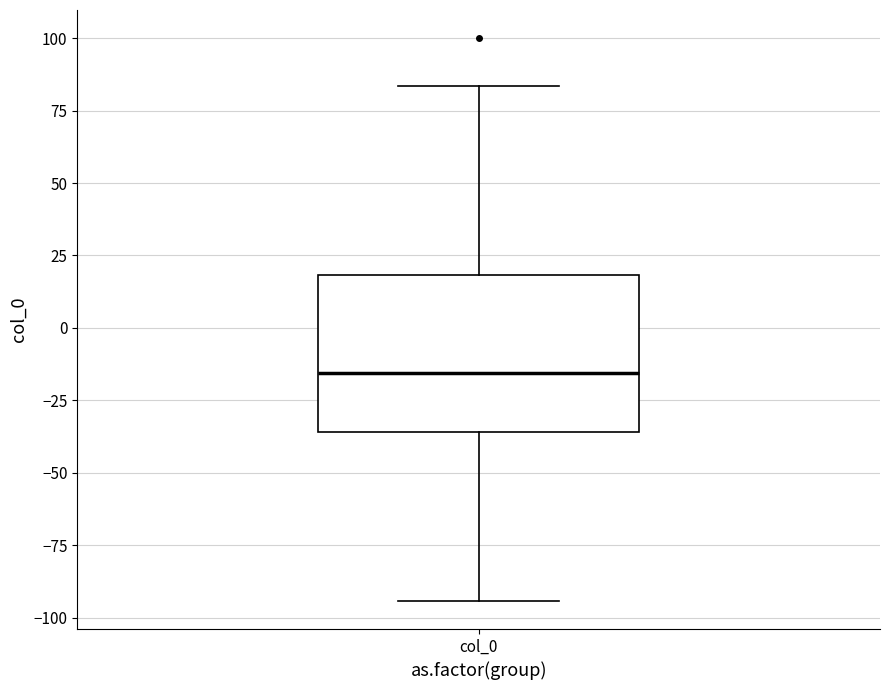

Where does the lower whisker of the box for col_0 end on the y-axis? The values are not printed on the chart, so give them approximately, as read against the axis.

-95